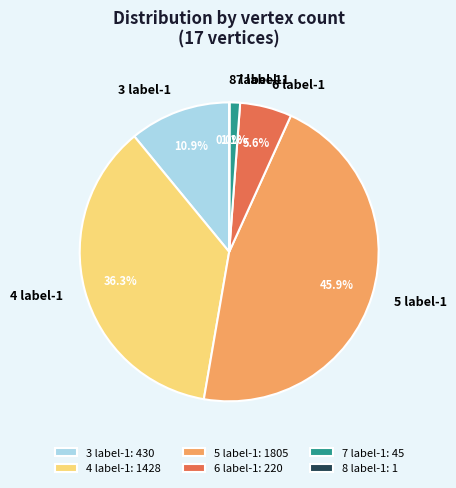

Is there a majority slice in this chart?

No